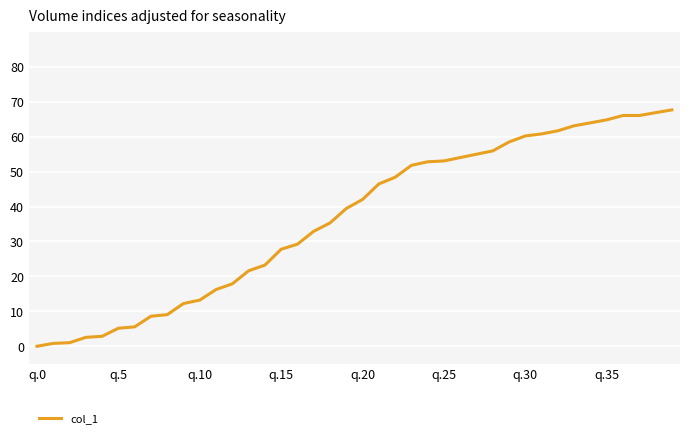

Is this an area chart (filled region under the line)?

No